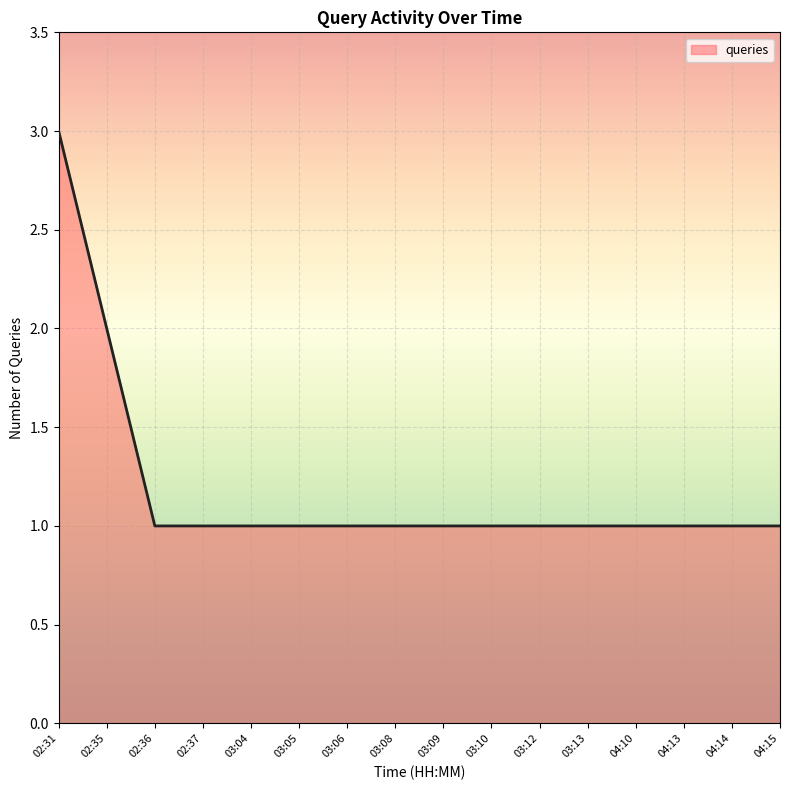

Which category has the highest value across all series?

02:31